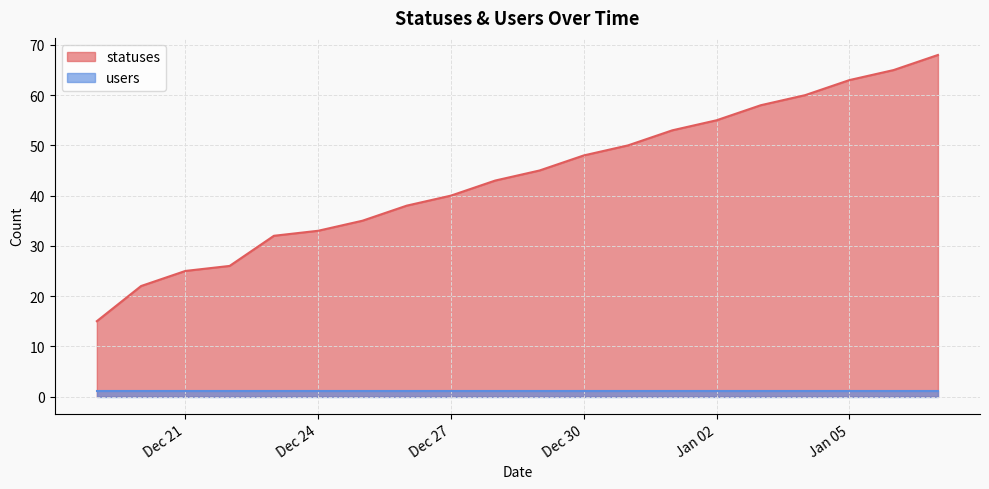

The chart shows a value of 75 at 2022-12-28. True or false?

False